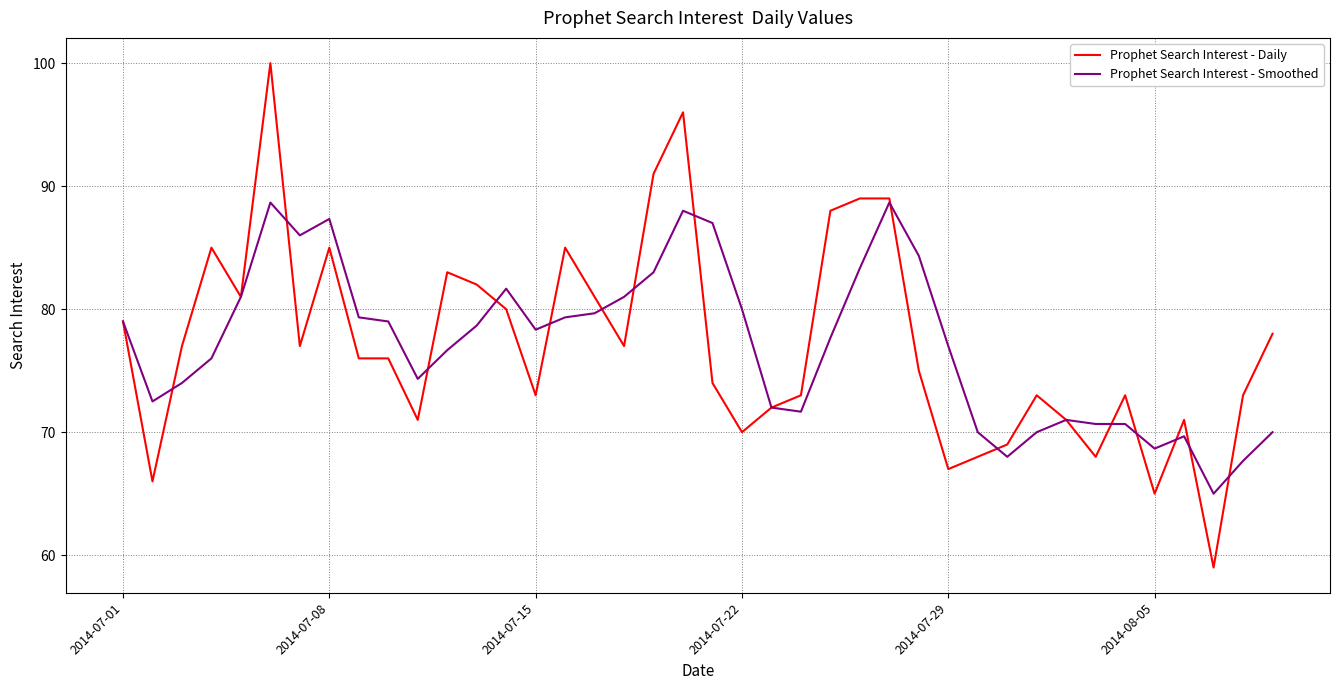

What is the lowest value of the Prophet Search Interest - Daily series?

59.0